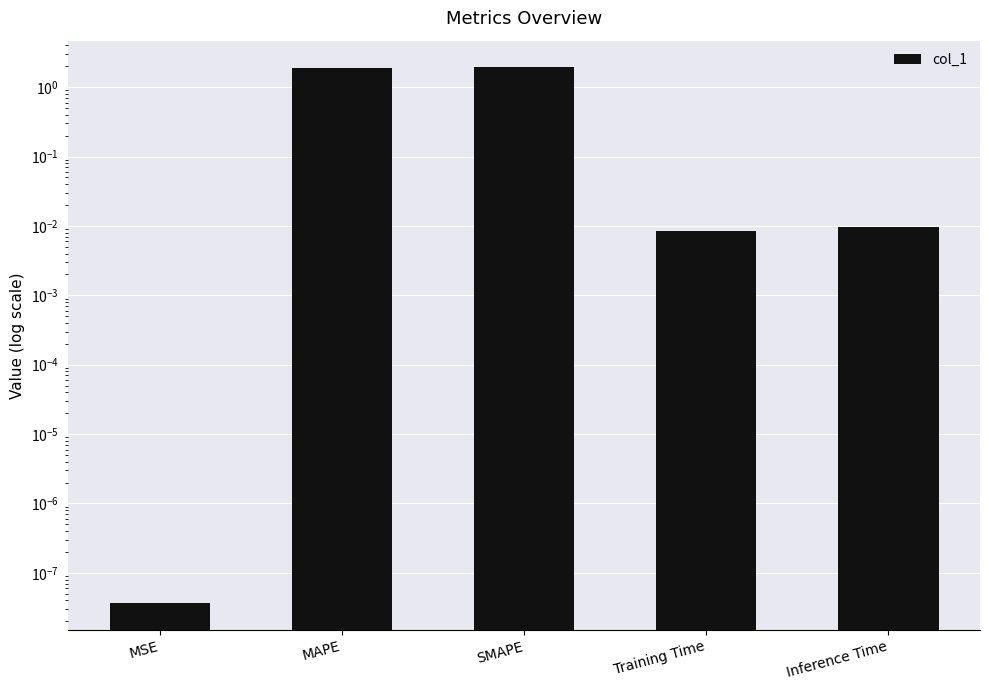

List the labels in order of value, largest first.

SMAPE, MAPE, Inference Time, Training Time, MSE